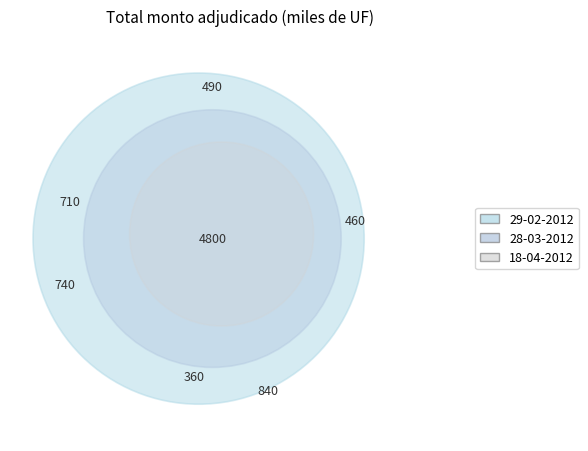

What is the spread (max minus min) of values at 29-02-2012?

220